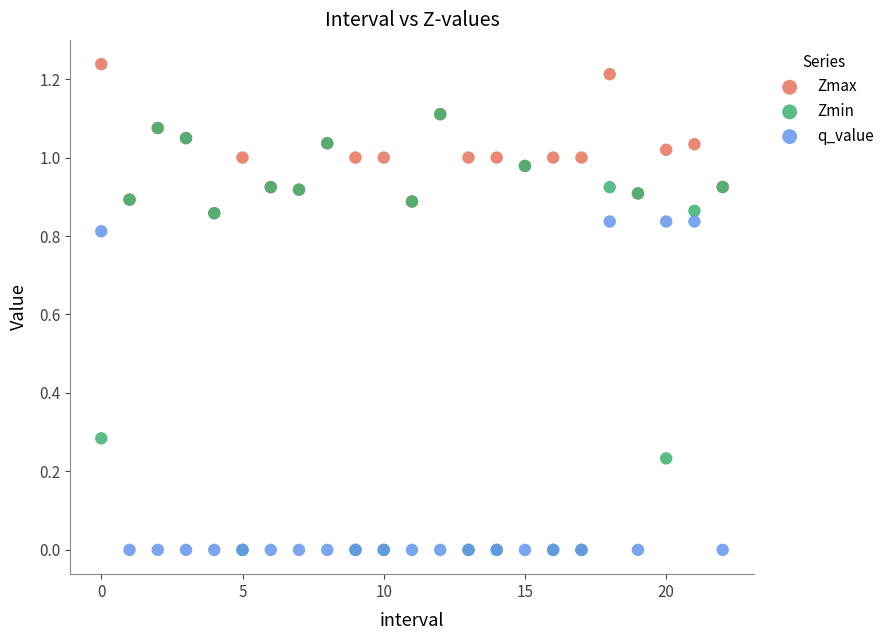

What are all the series names shown in the legend?

Zmax, Zmin, q_value